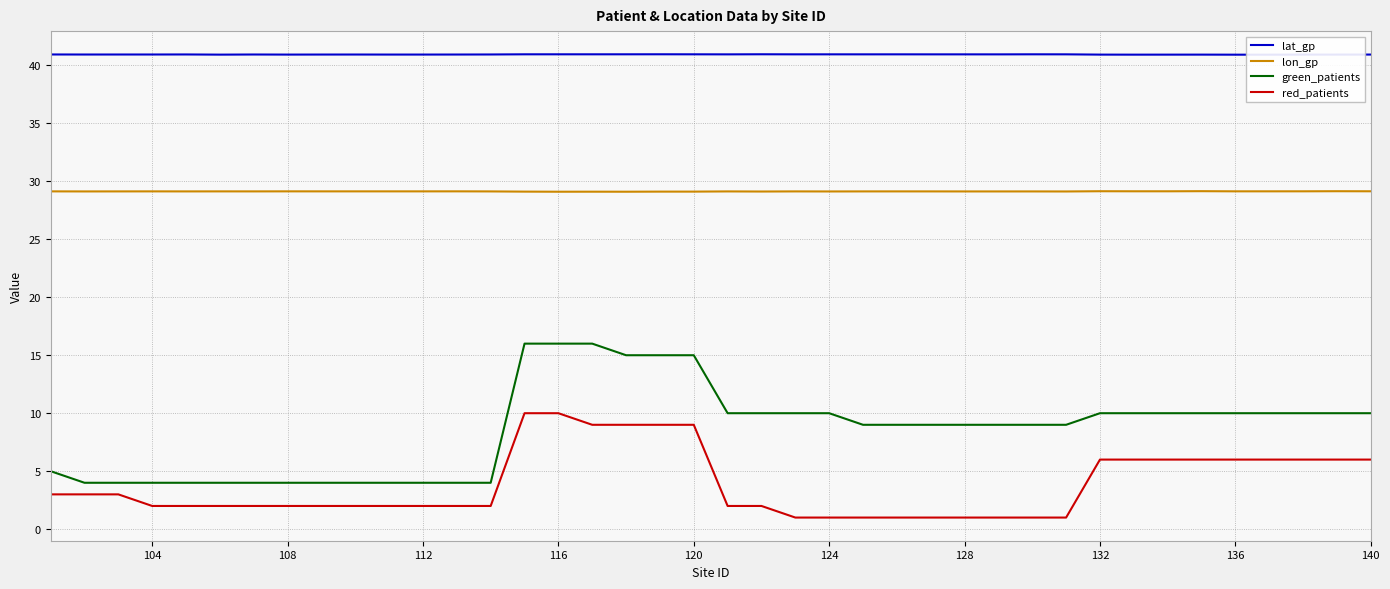

What is the lowest value of the lon_gp series?

29.1